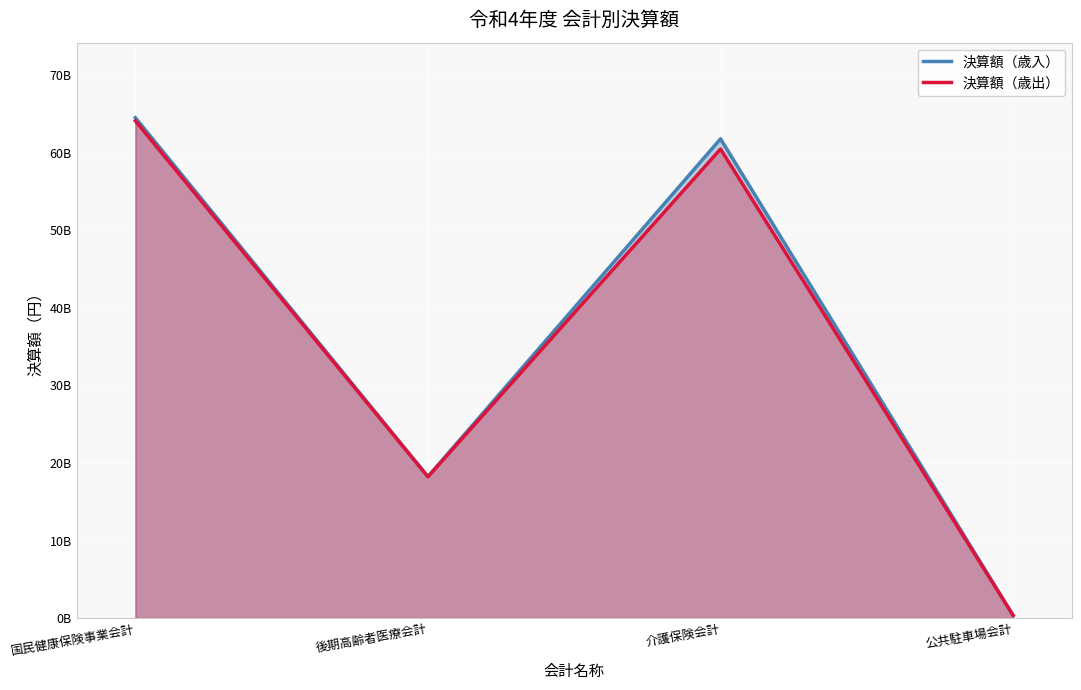

Rank the categories by 決算額（歳入） value from highest to lowest.

国民健康保険事業会計, 介護保険会計, 後期高齢者医療会計, 公共駐車場会計